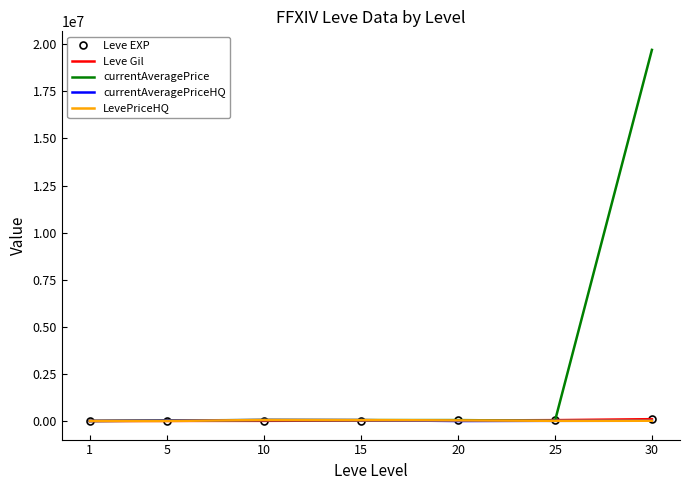

Which series has the largest total across all categories?

currentAveragePrice